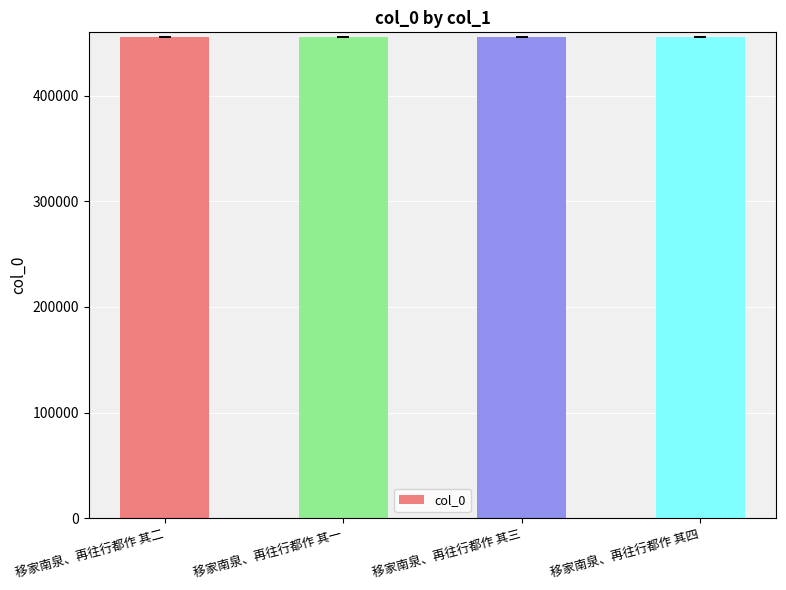

What is the approximate value at 移家南泉、再往行都作 其一?

455703